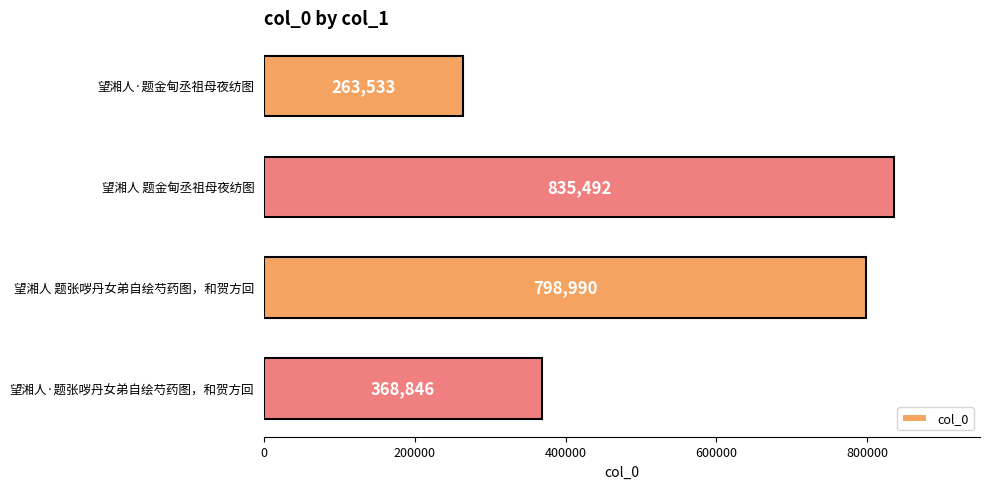

Where is the data nearest to the value 549512?

望湘人·题张哕丹女弟自绘芍药图，和贺方回